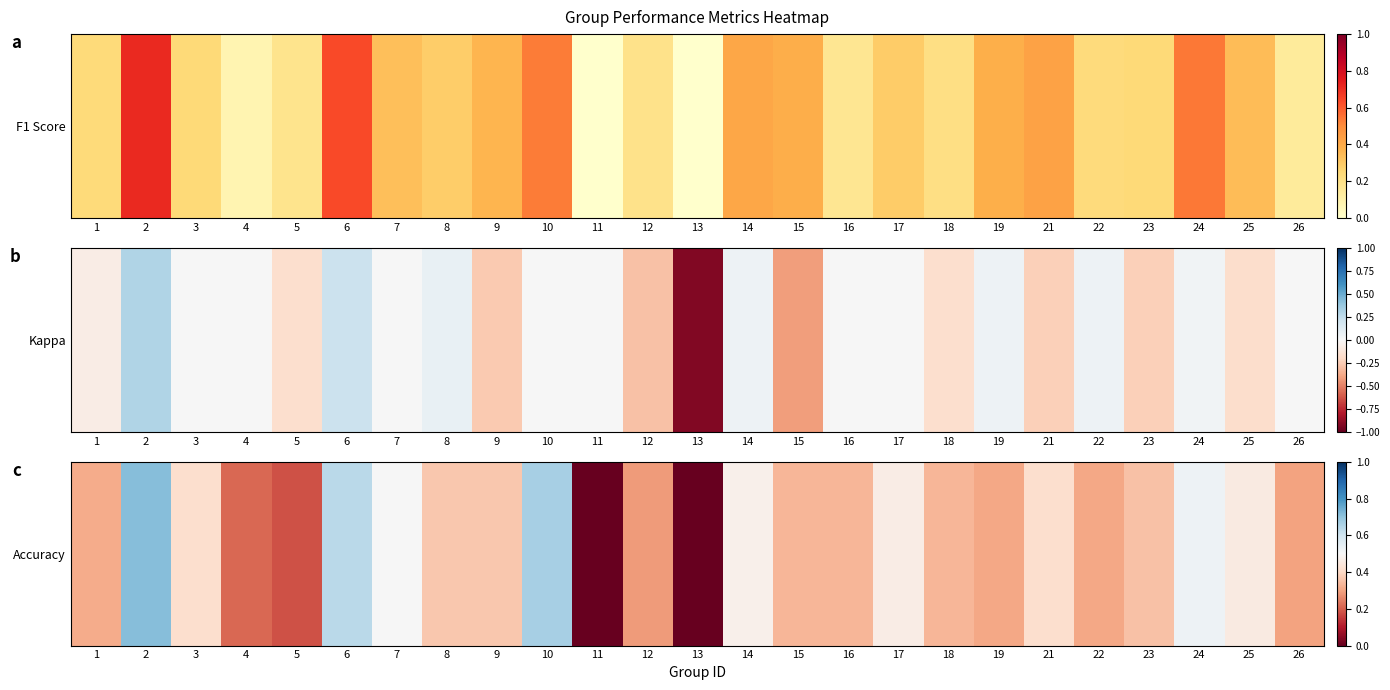

Rank the categories by value from lowest to highest.

11, 13, 5, 4, 12, 26, 19, 22, 1, 15, 16, 18, 23, 8, 9, 3, 21, 25, 17, 14, 7, 24, 6, 10, 2